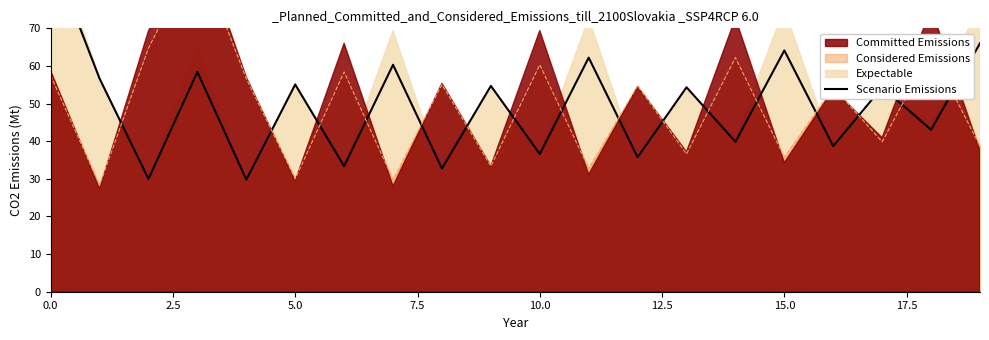

How many lines are shown in the chart?

1